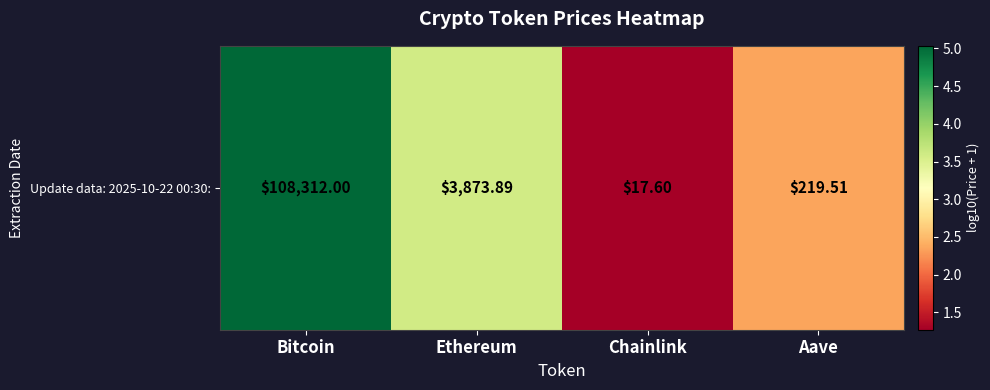

Is it true that the value at Bitcoin is 5.0?

True